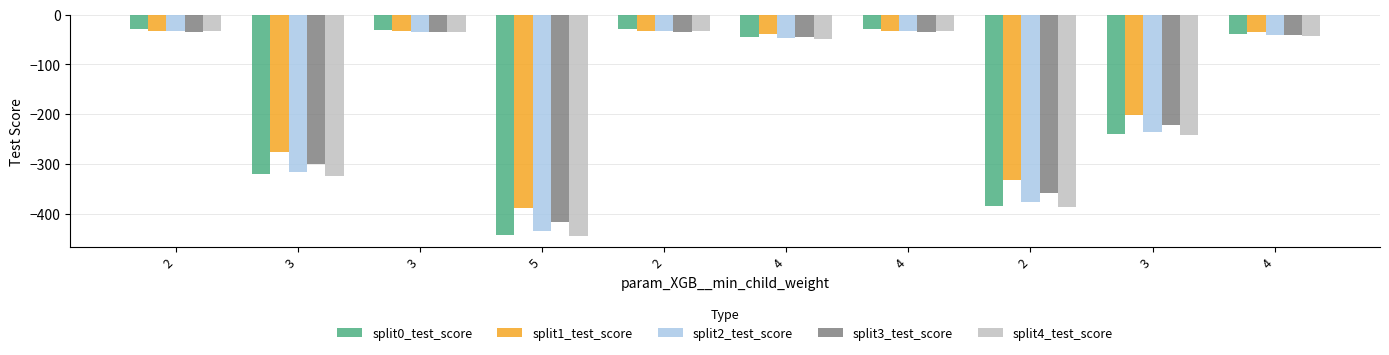

What are all the series names shown in the legend?

split0_test_score, split1_test_score, split2_test_score, split3_test_score, split4_test_score